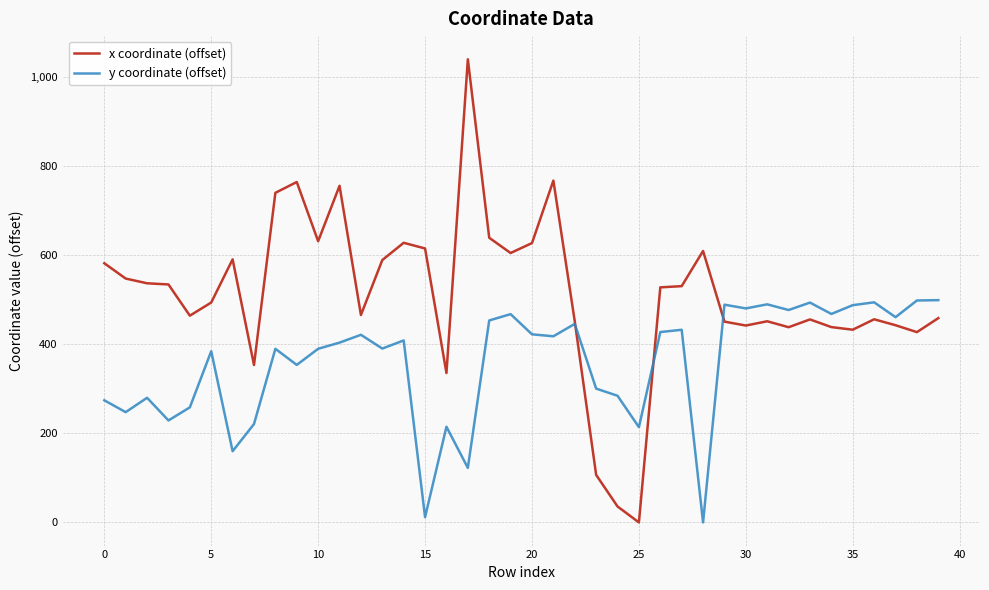

How many lines are shown in the chart?

2